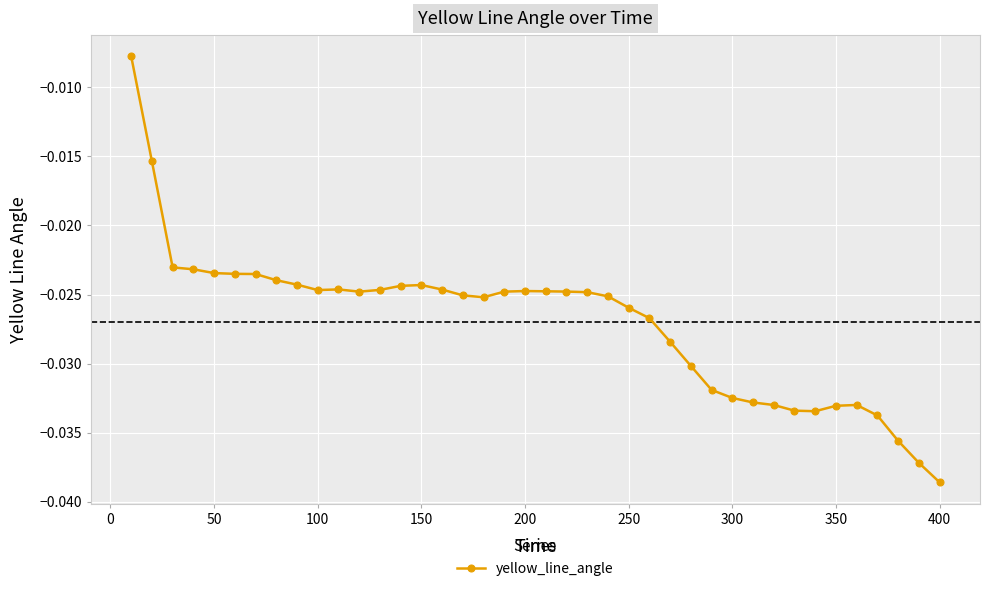

True or false: there are more than 1 points higher than both neighbors.

True